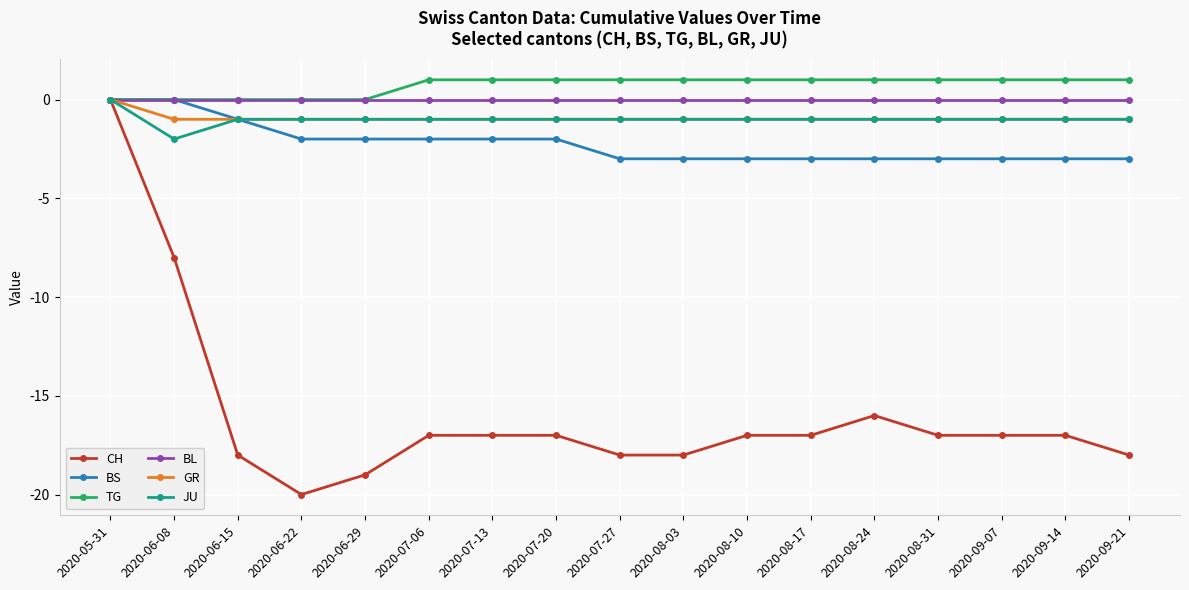

Is it true that TG equals 1 at 2020-07-20?

True